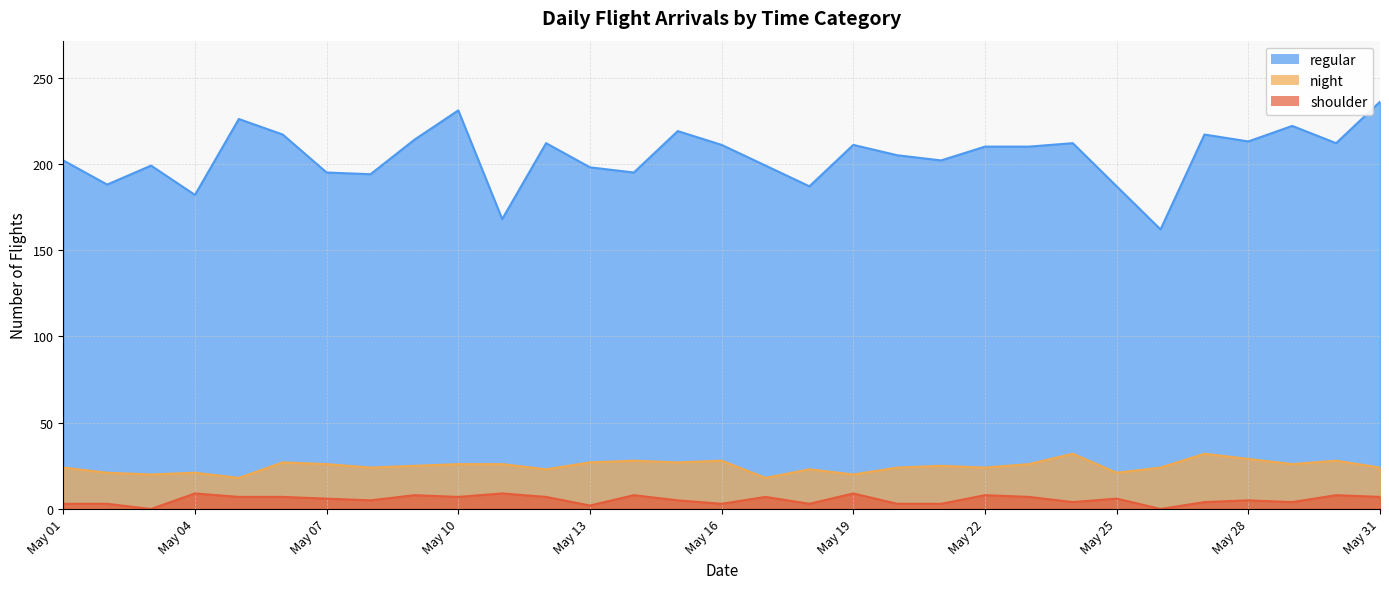

What is the spread (max minus min) of values at 2024-05-25?

181